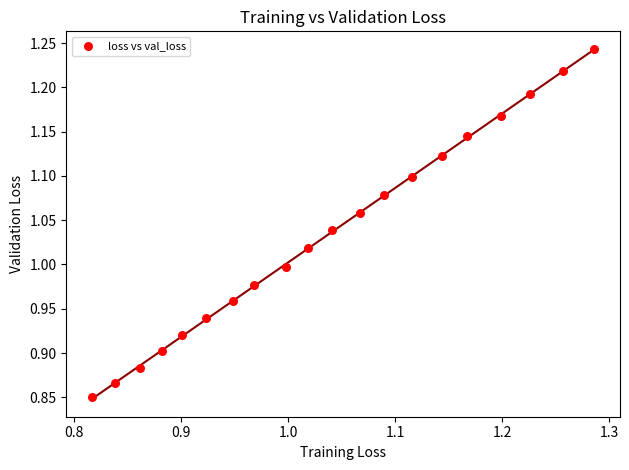

What is the range of Y values (max minus min)?

0.4